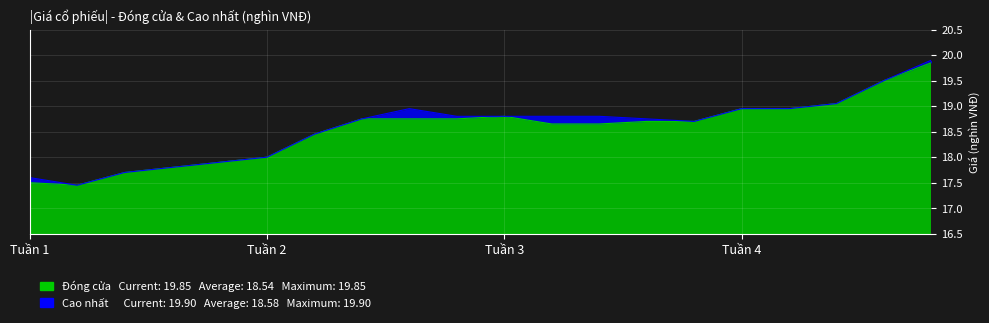

True or false: Cao nhất and Đóng cửa cross at least once.

False